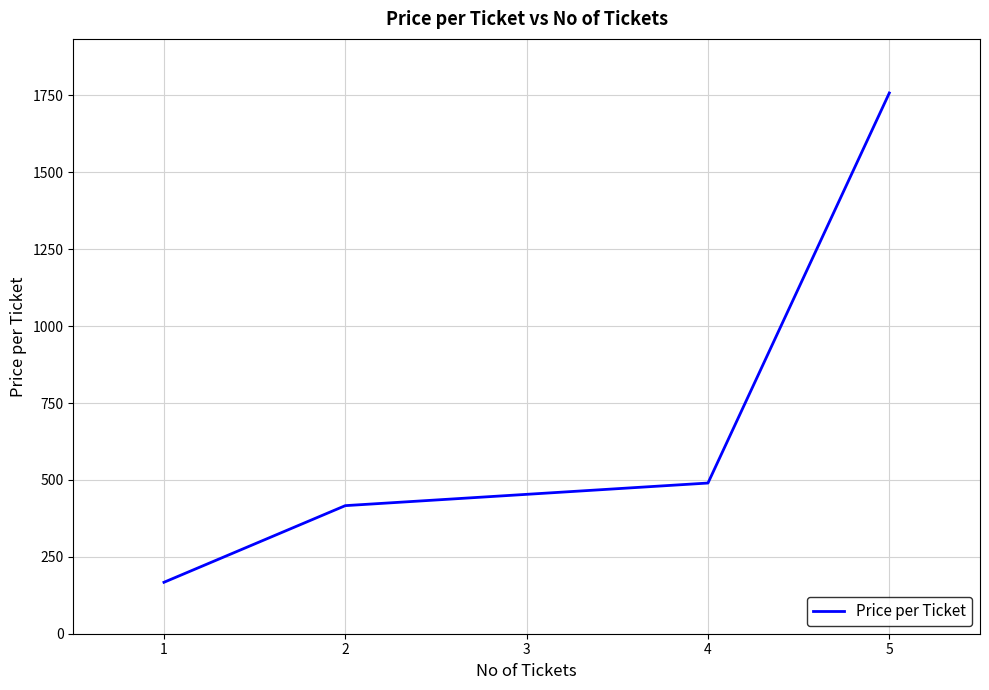

True or false: the data has more than 1 interior local peaks.

False